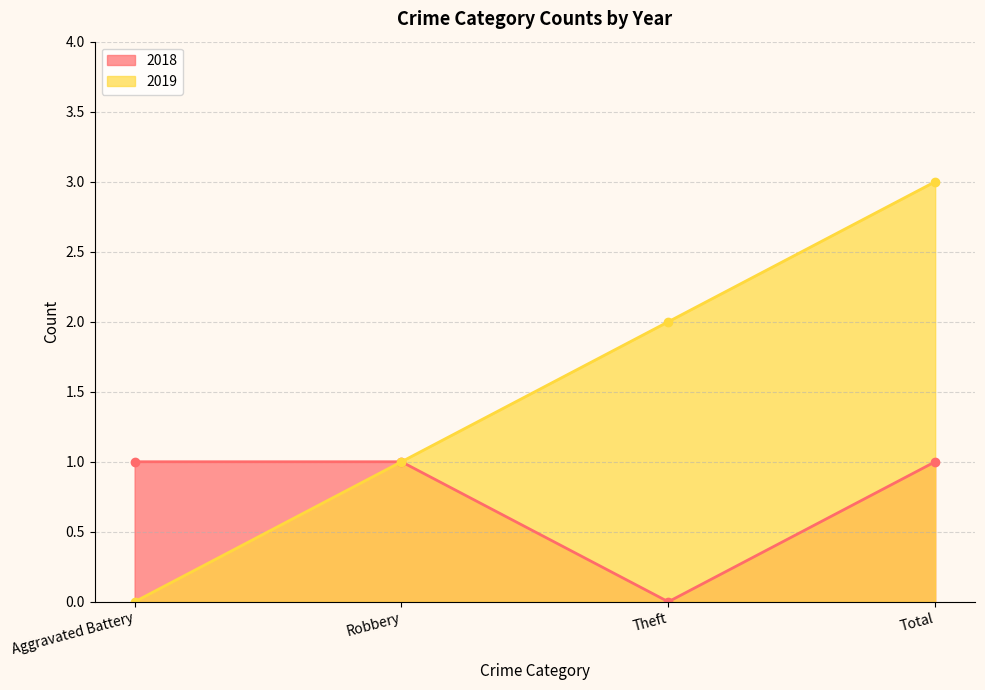

What is the label of the 4th point from the left?

Total